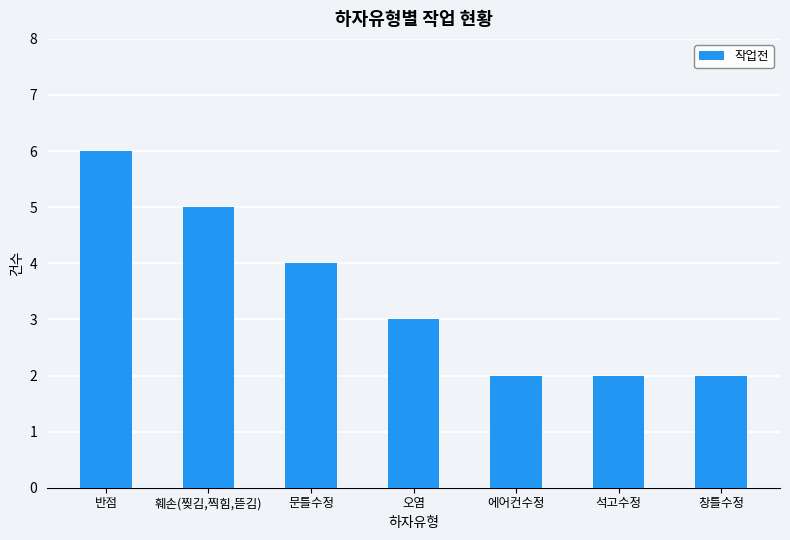

Is it true that the value at 에어컨수정 is 2?

True